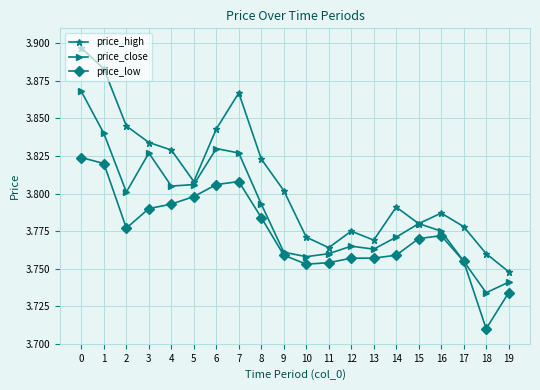

At how many categories does at least one series exceed 3?

20